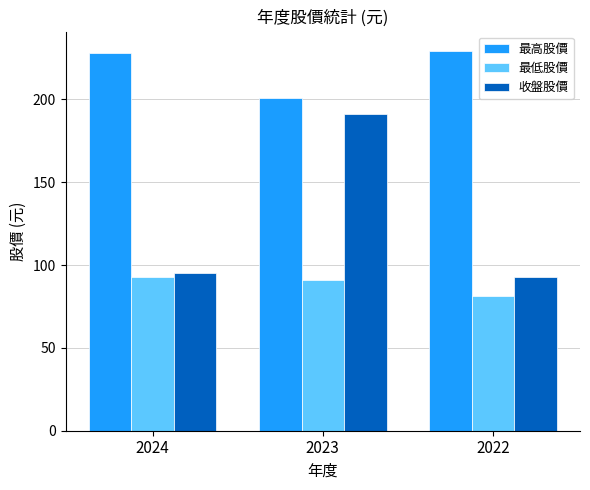

Which category has the lowest value across all series?

2022